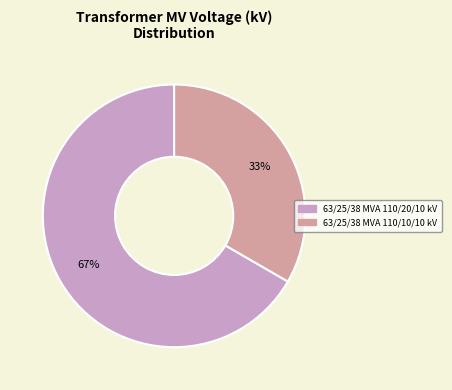

What percentage is the 63/25/38 MVA 110/10/10 kV slice, to the nearest percent?

33%